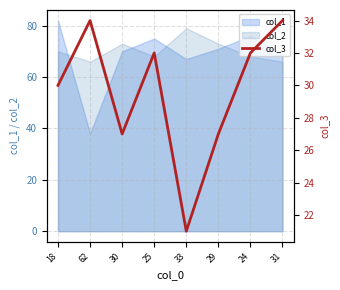

Which label corresponds to the smallest value in the chart?

33